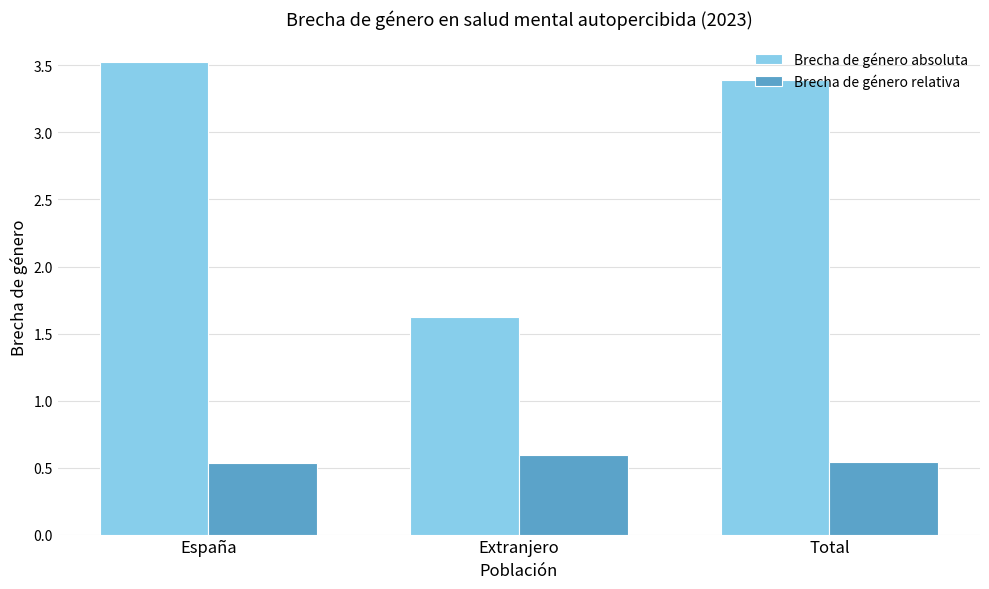

At how many categories does at least one series exceed 1?

3